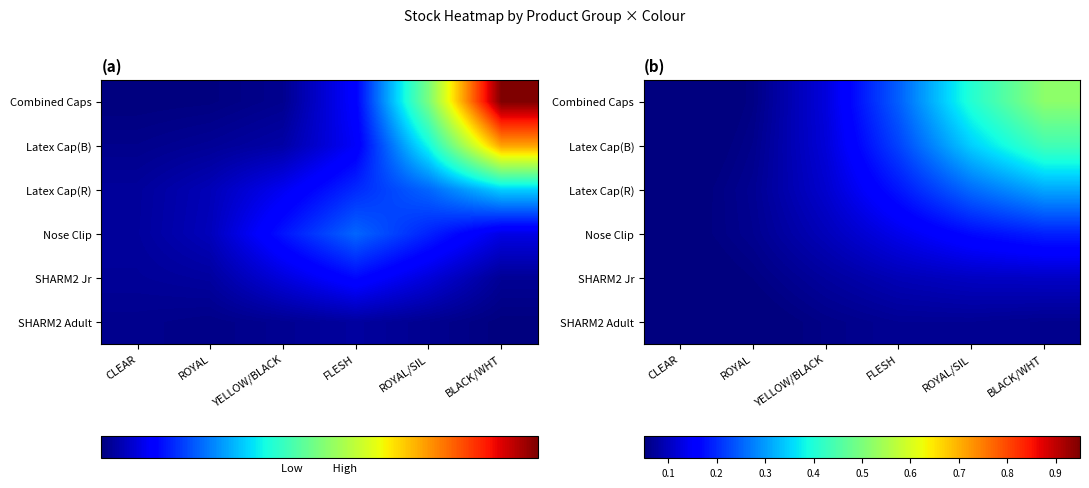

At which category is the sum across all series the highest?

BLACK/WHT